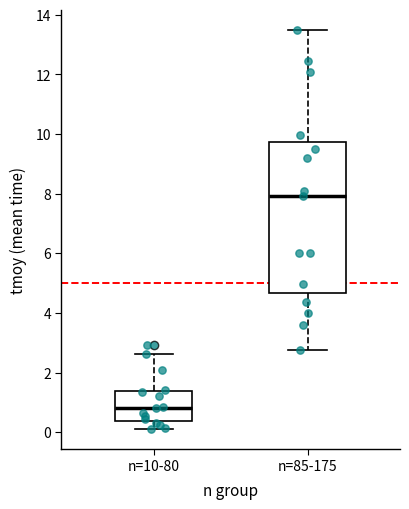

Comparing the boxes themselves (not the whiskers), which one is the tallest?

n=85-175